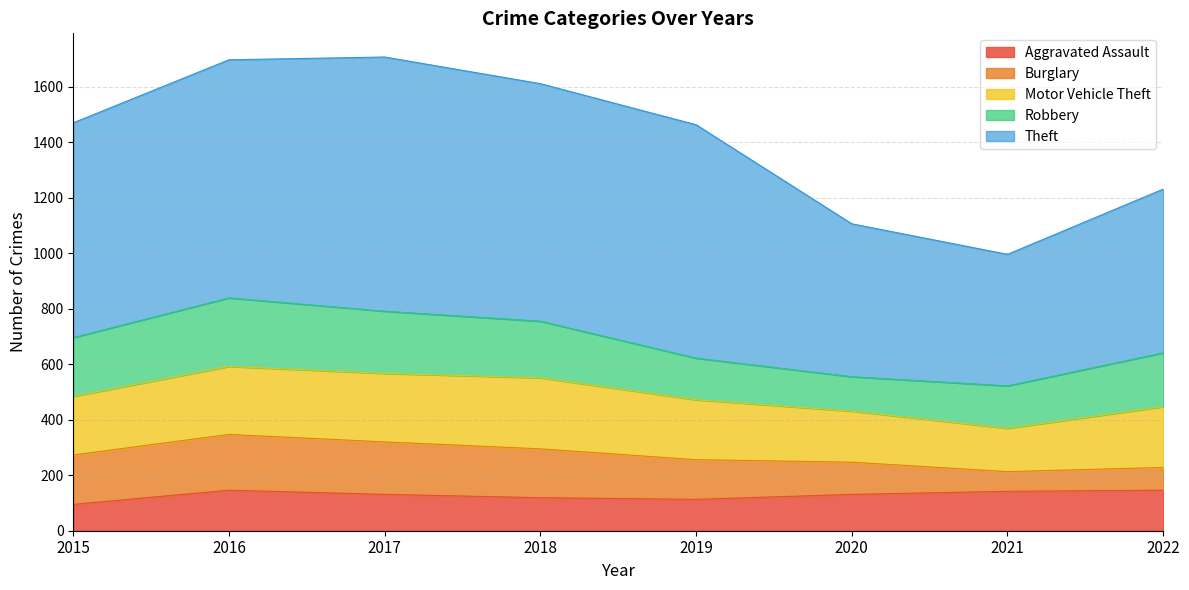

Where does the Aggravated Assault series first go above 131?

2016